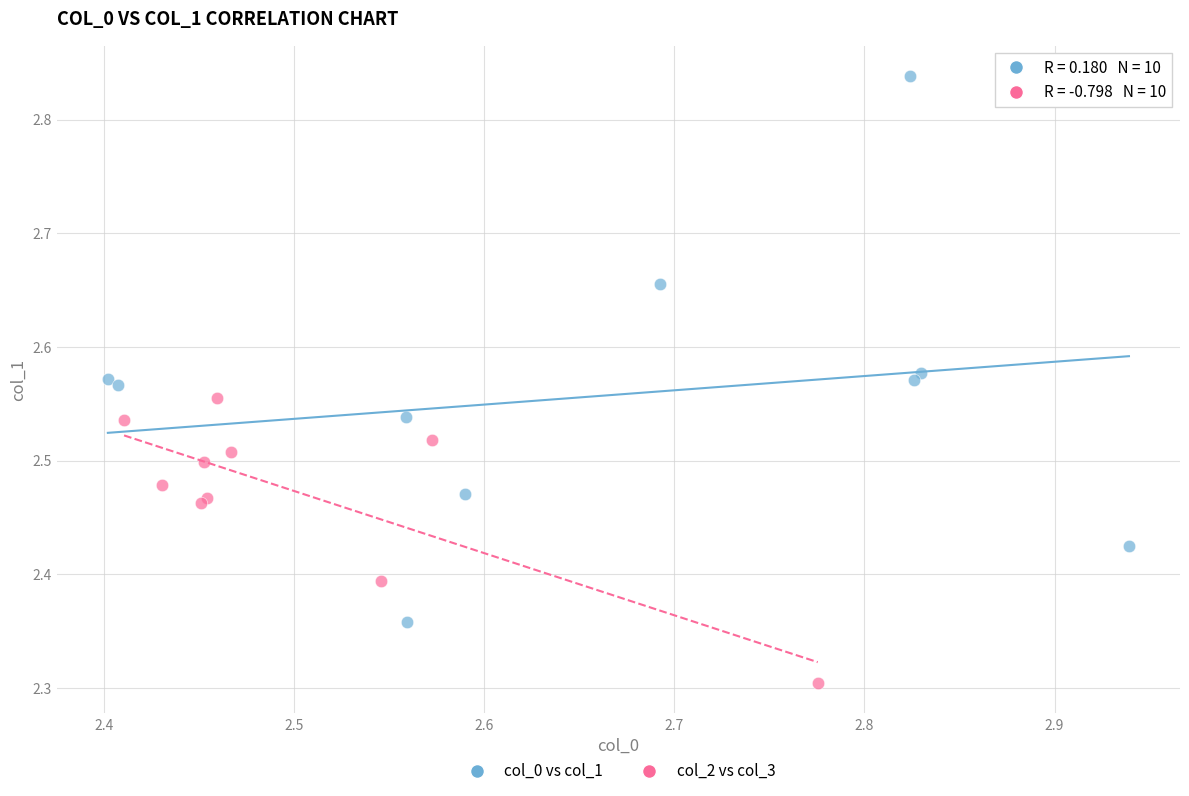

Which series has the widest spread of Y values?

col_0 vs col_1